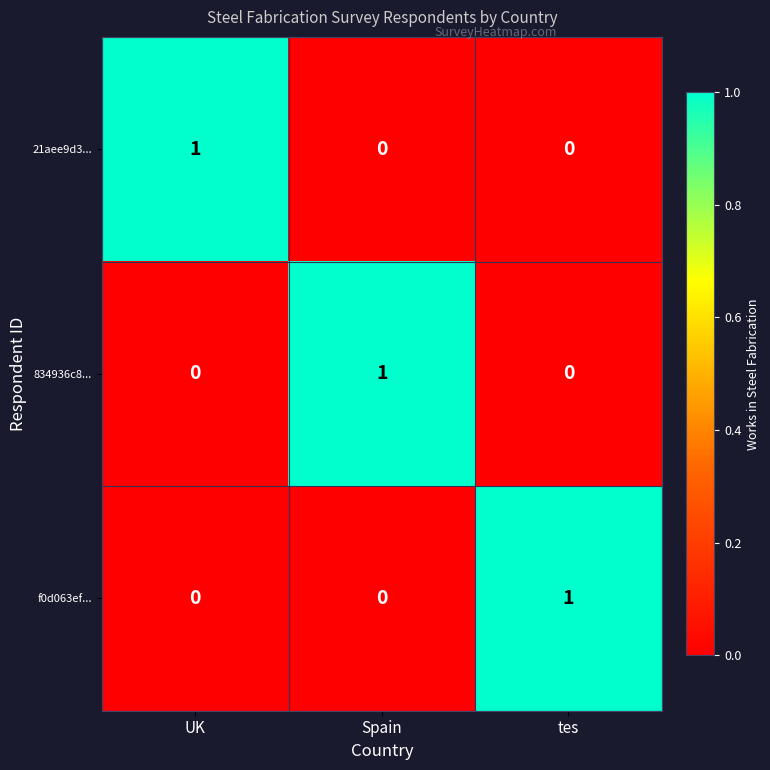

Is the value of f0d063ef... at UK greater than the value of 21aee9d3... at UK?

No